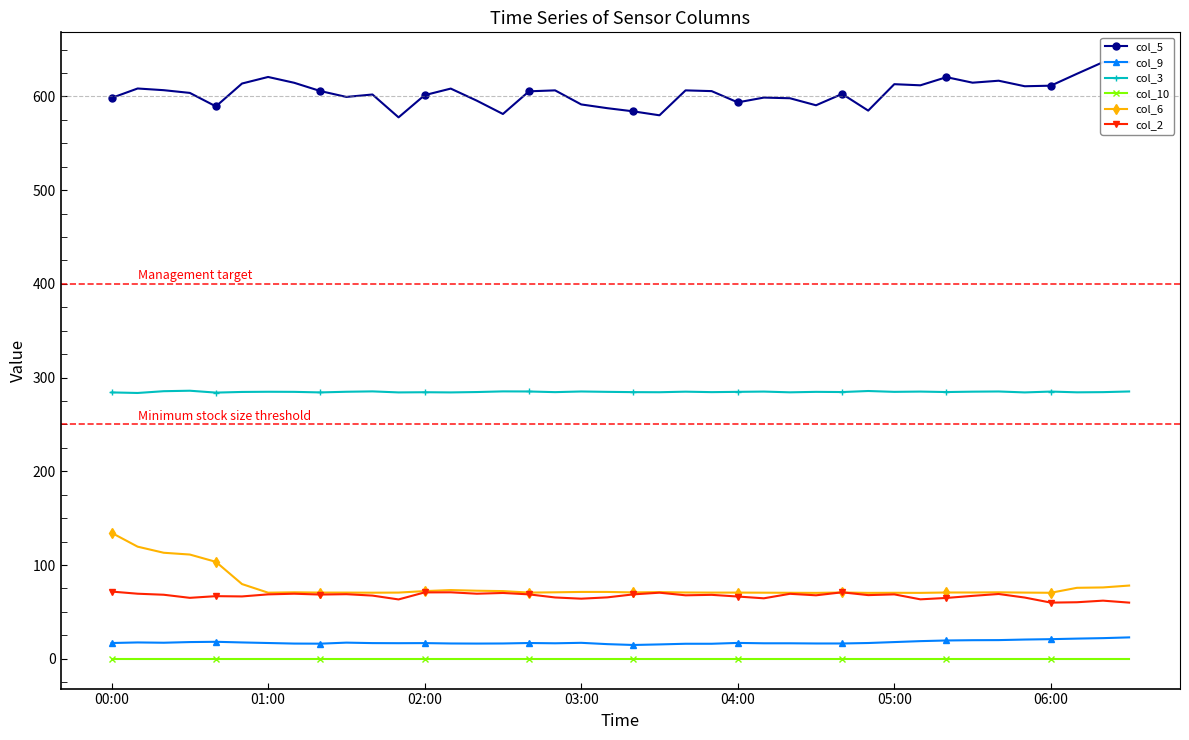

How many series are shown in this chart?

6